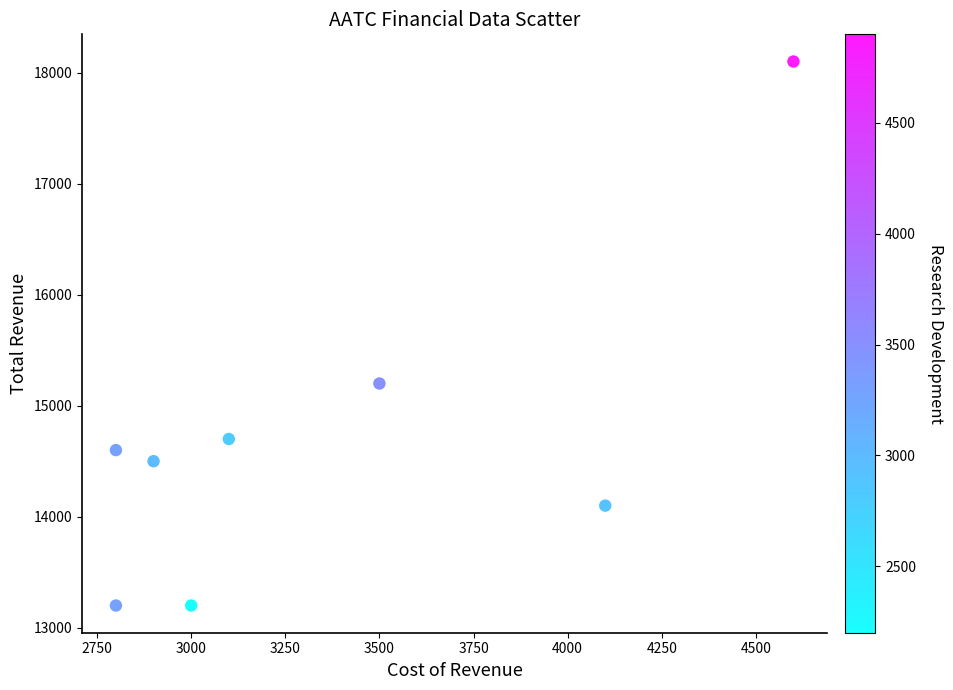

What is the range of Y values (max minus min)?

4900